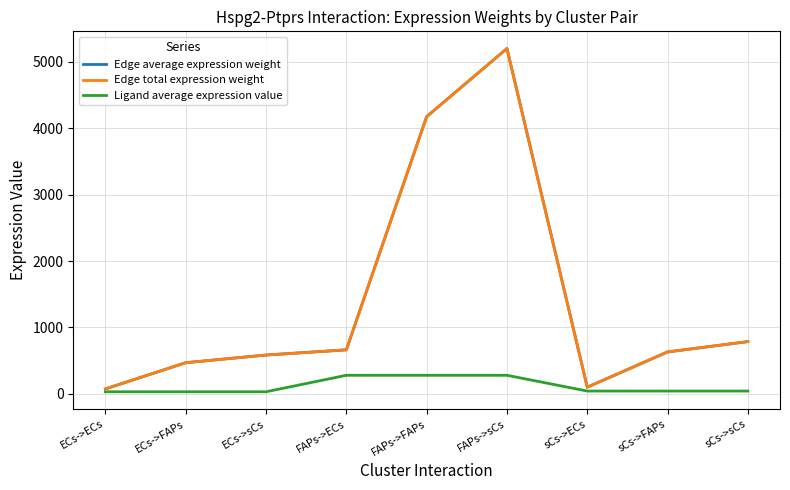

Which category has the lowest value in the Edge average expression weight series?

ECs->ECs